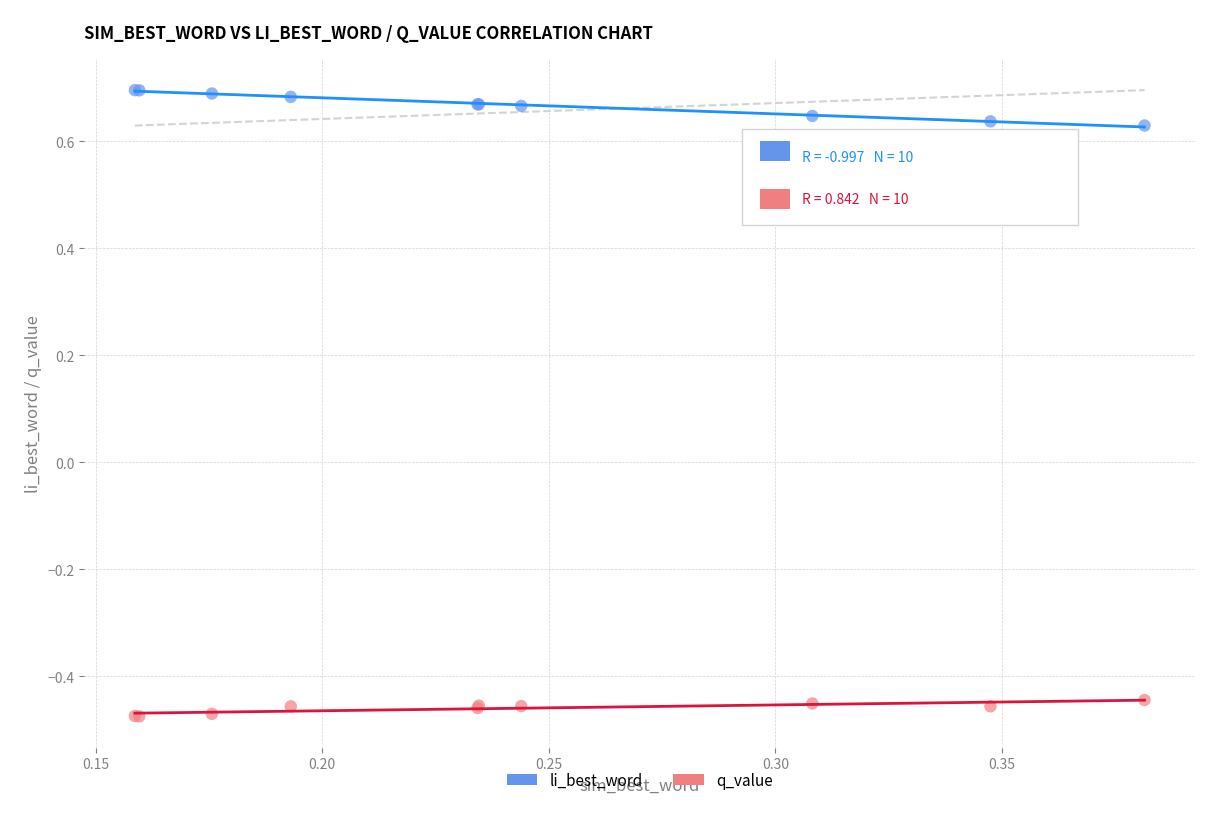

Which series contains the highest Y value?

li_best_word